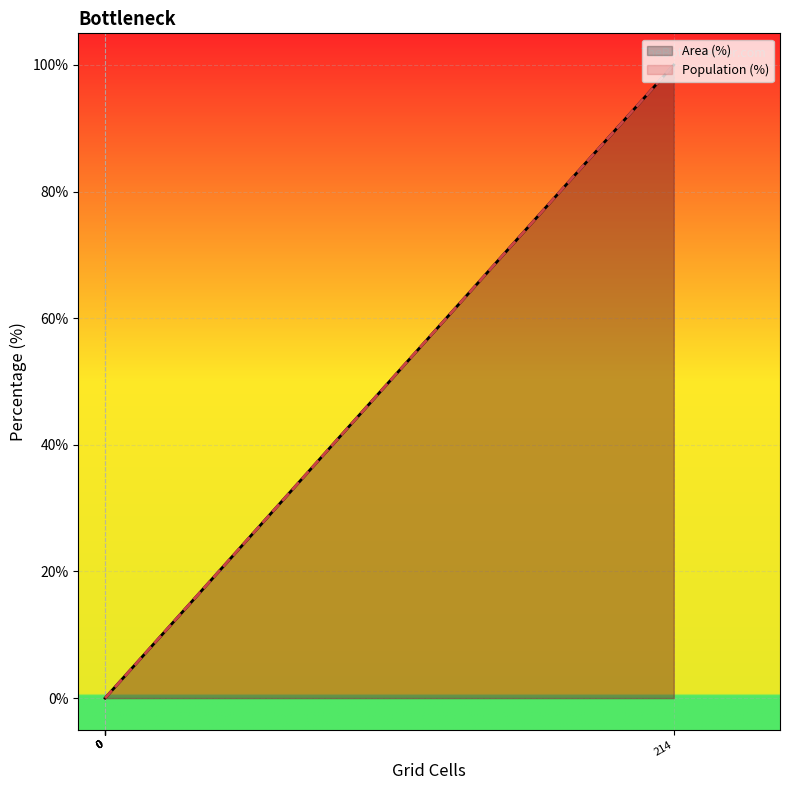

List the series in order of their peak value, highest first.

Area (%) line, Population (%) line